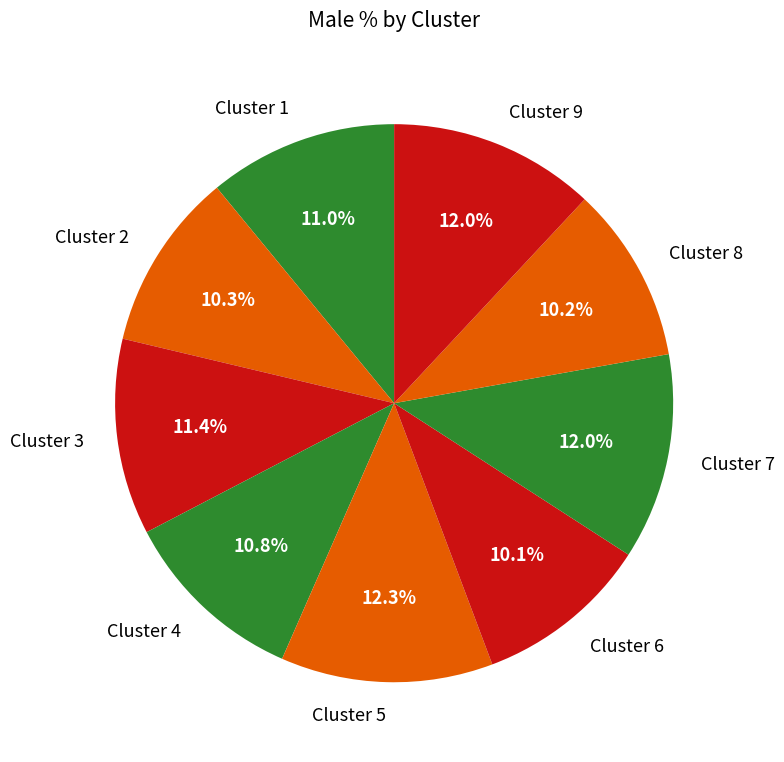

Does Cluster 7 represent more than half of the total?

No